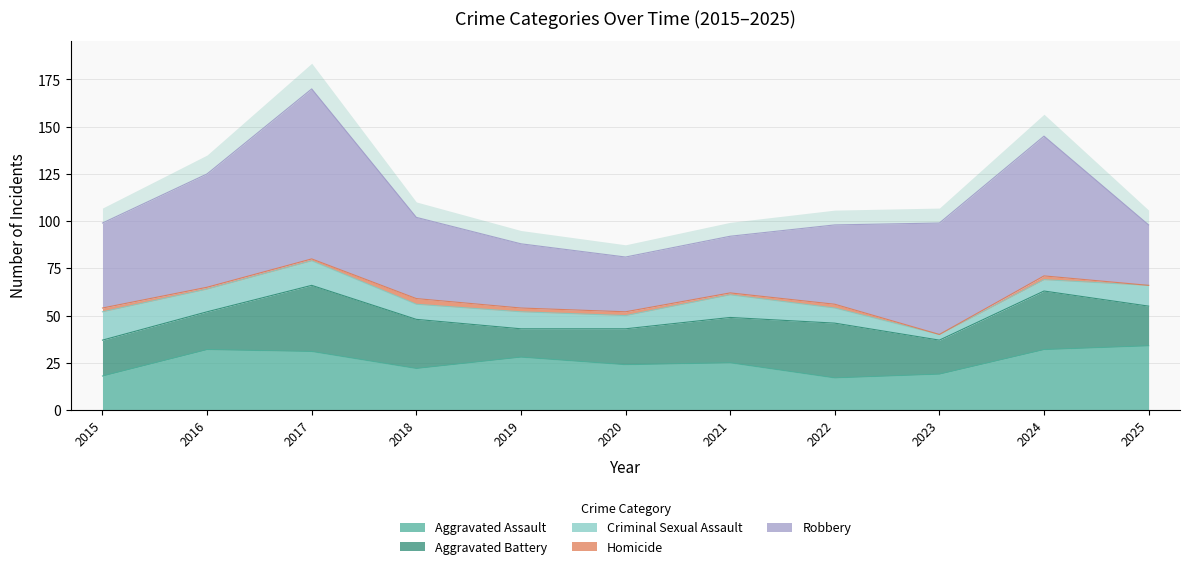

Is it true that Homicide equals 1 at 2021?

True